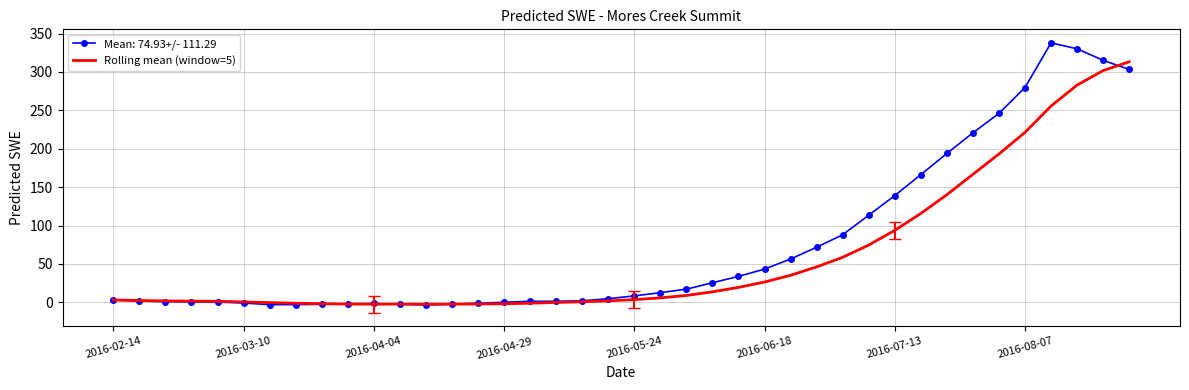

Rank the series by their maximum value, from highest to lowest.

Mean: 74.93+/- 111.29, Rolling mean (window=5)